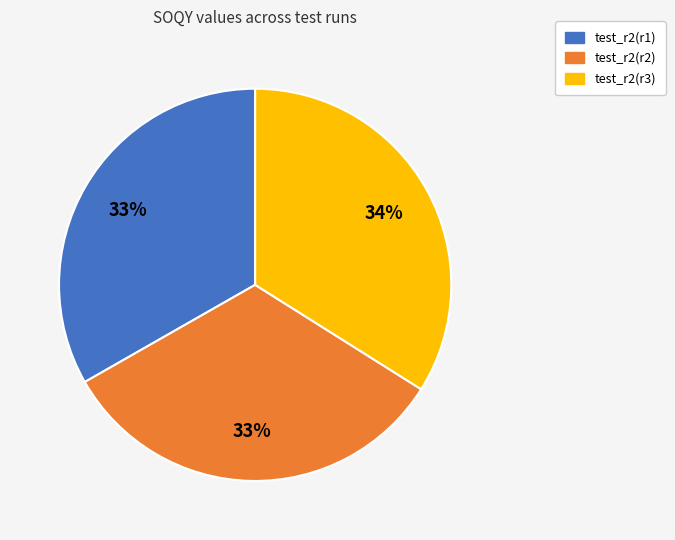

What percentage is the test_r2(r1) slice, to the nearest percent?

33%